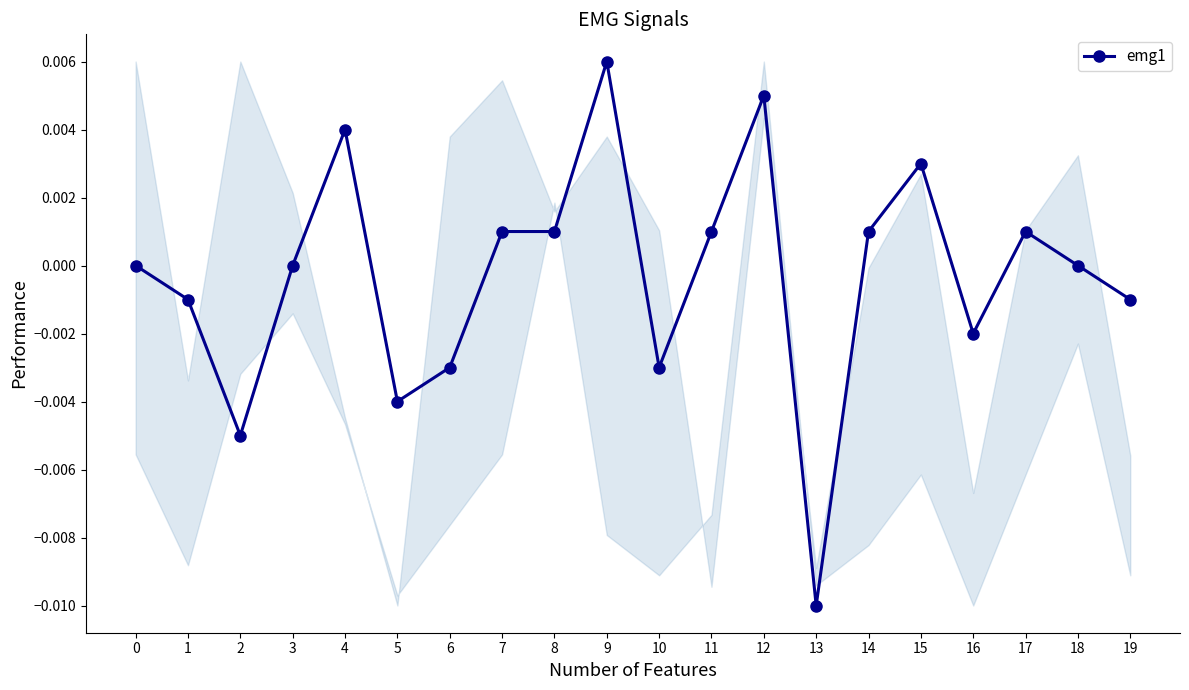

True or false: the data shows 0.0 at 14.

True